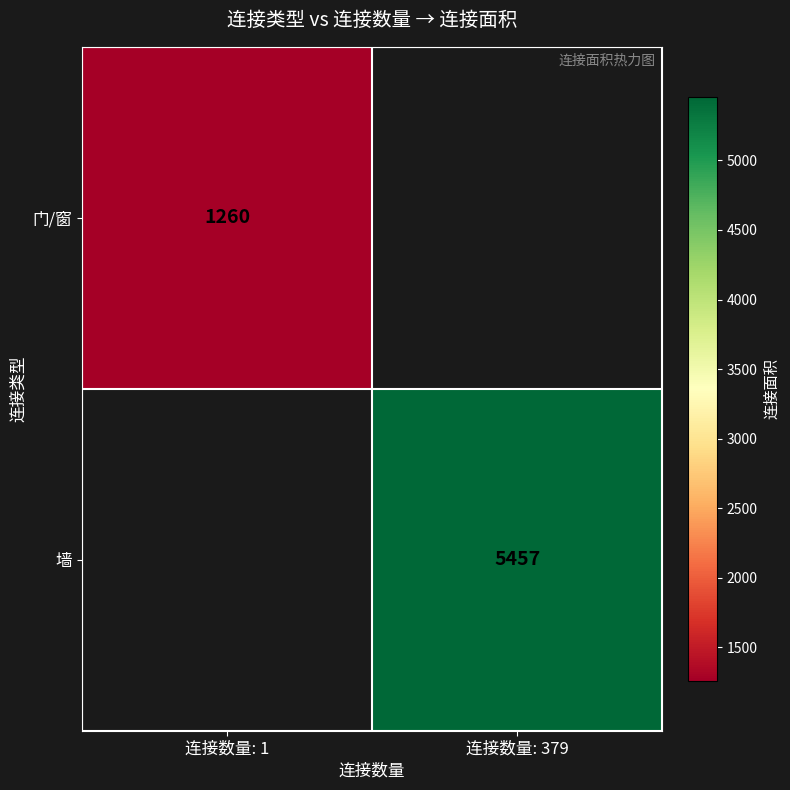

The 门/窗 series shows 1260 at 连接数量: 1. True or false?

True